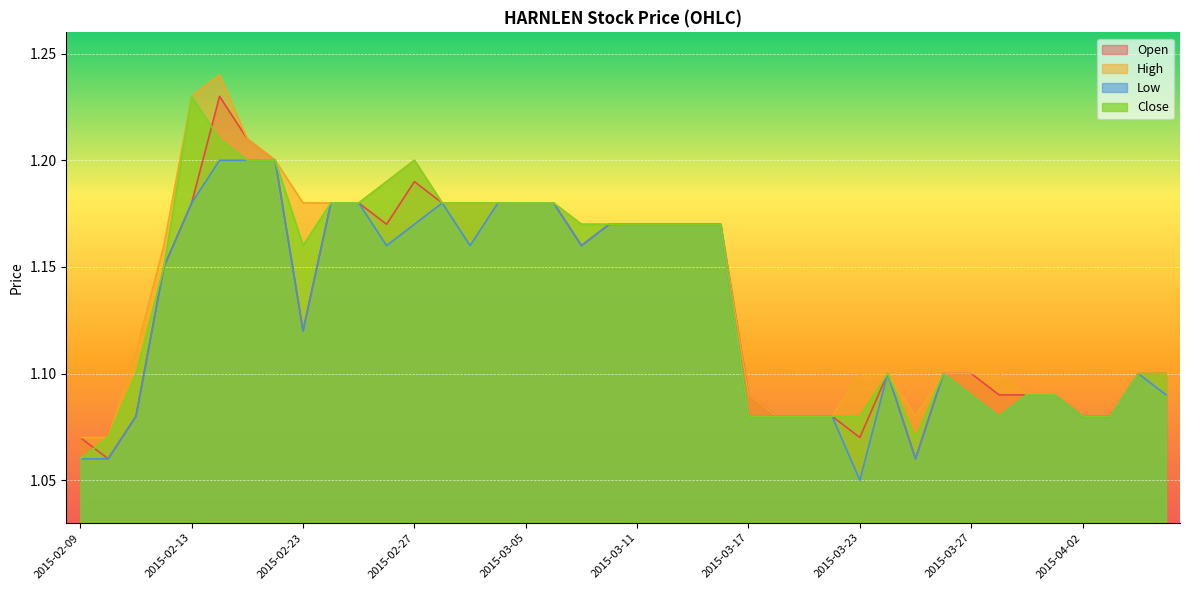

The close series shows 1.4 at 2015-03-19. True or false?

False